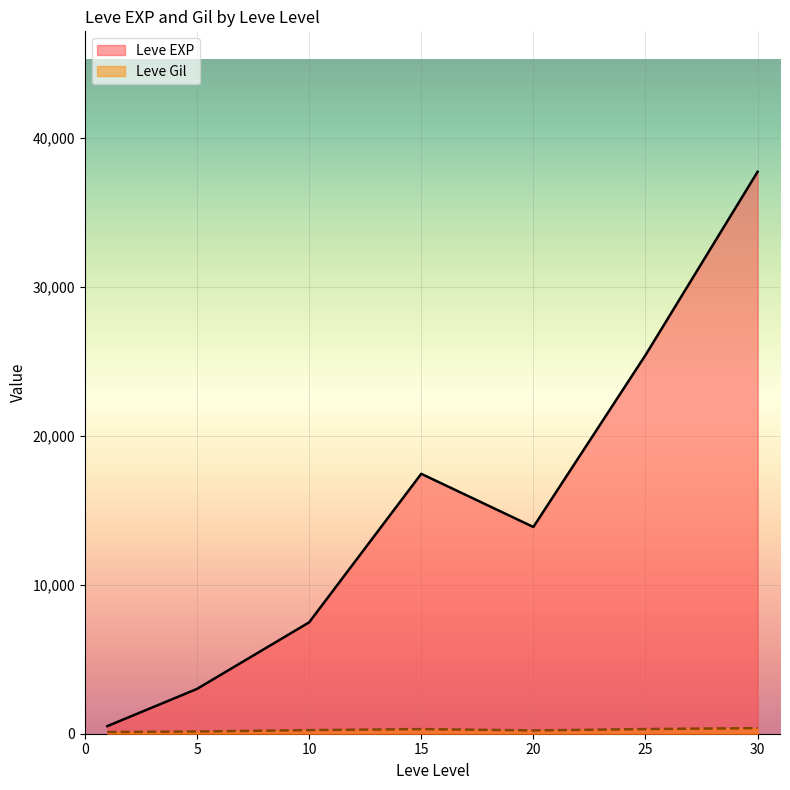

Is the value of Leve Gil at 15 greater than the value of Leve EXP at 1?

No